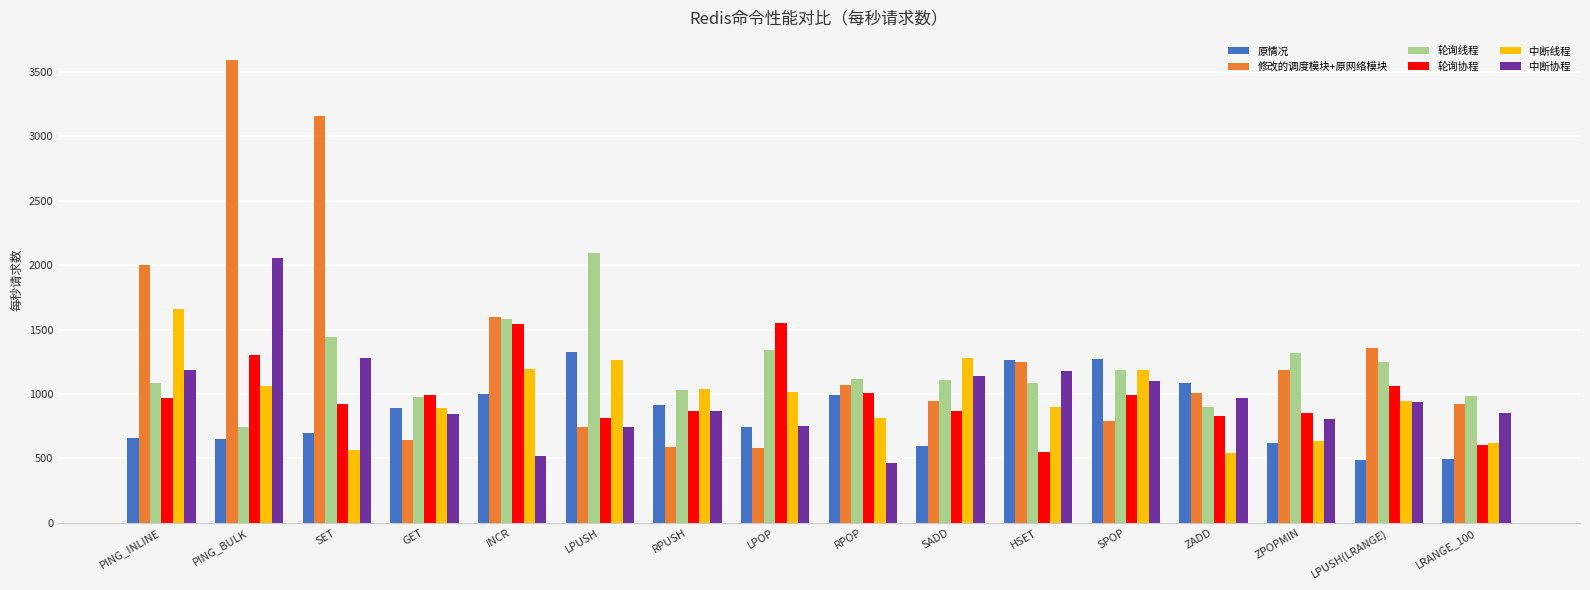

What is the total value across all series at GET?

5245.3